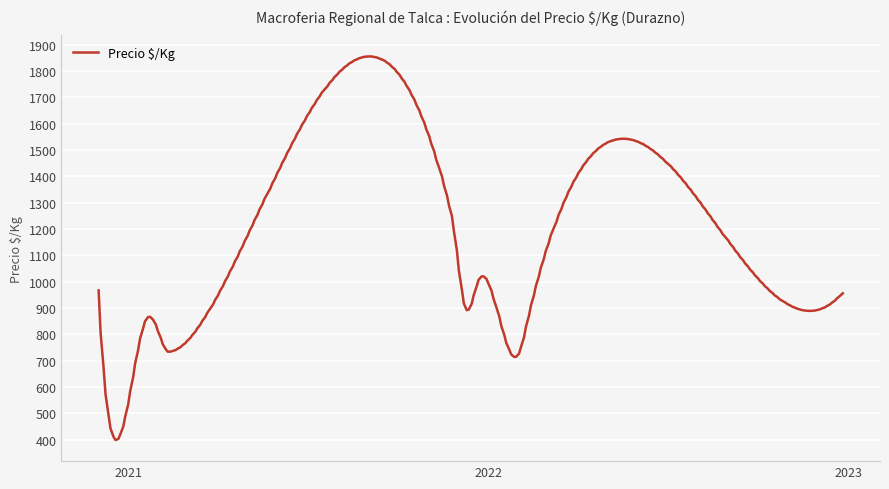

What is the maximum value shown in the chart?

1855.3